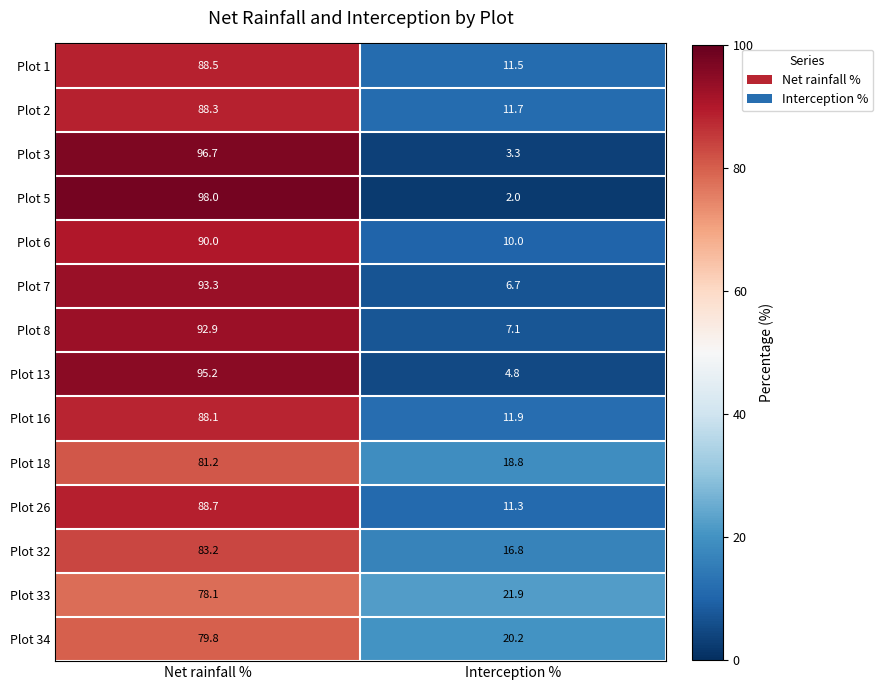

Which category has the highest value in the Plot 1 series?

Net rainfall %